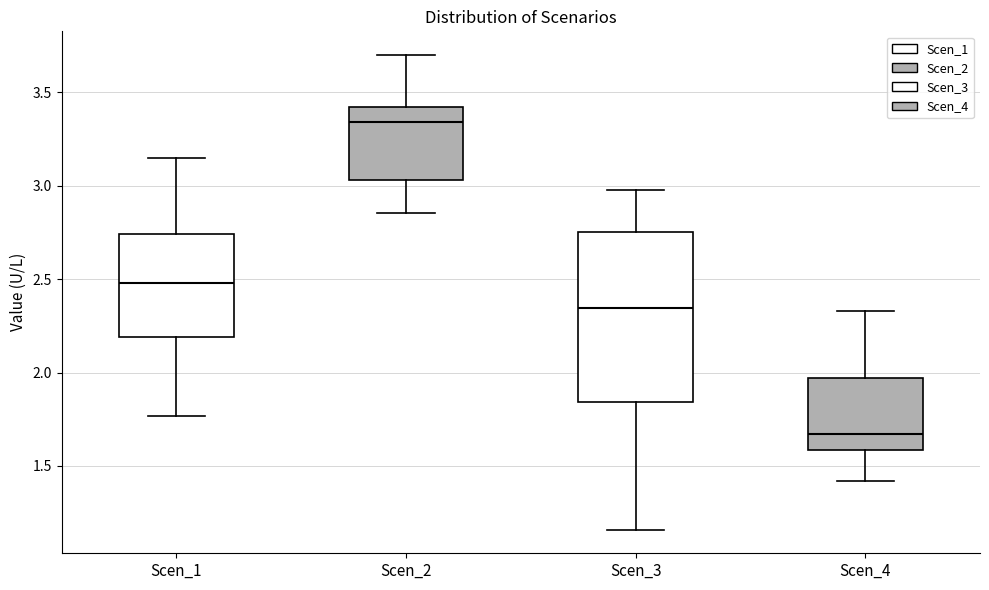

Reading left to right, read every box against the y-axis: the position of its median line, the range the box covers, and the ends of its whiskers. The values are not printed on the chart, so give them approximately, as read against the axis.

Scen_1: median 2.50, box 2.20 to 2.75, whiskers 1.75 to 3.15
Scen_2: median 3.35, box 3.05 to 3.40, whiskers 2.85 to 3.70
Scen_3: median 2.35, box 1.85 to 2.75, whiskers 1.15 to 3.00
Scen_4: median 1.65, box 1.60 to 1.95, whiskers 1.40 to 2.35